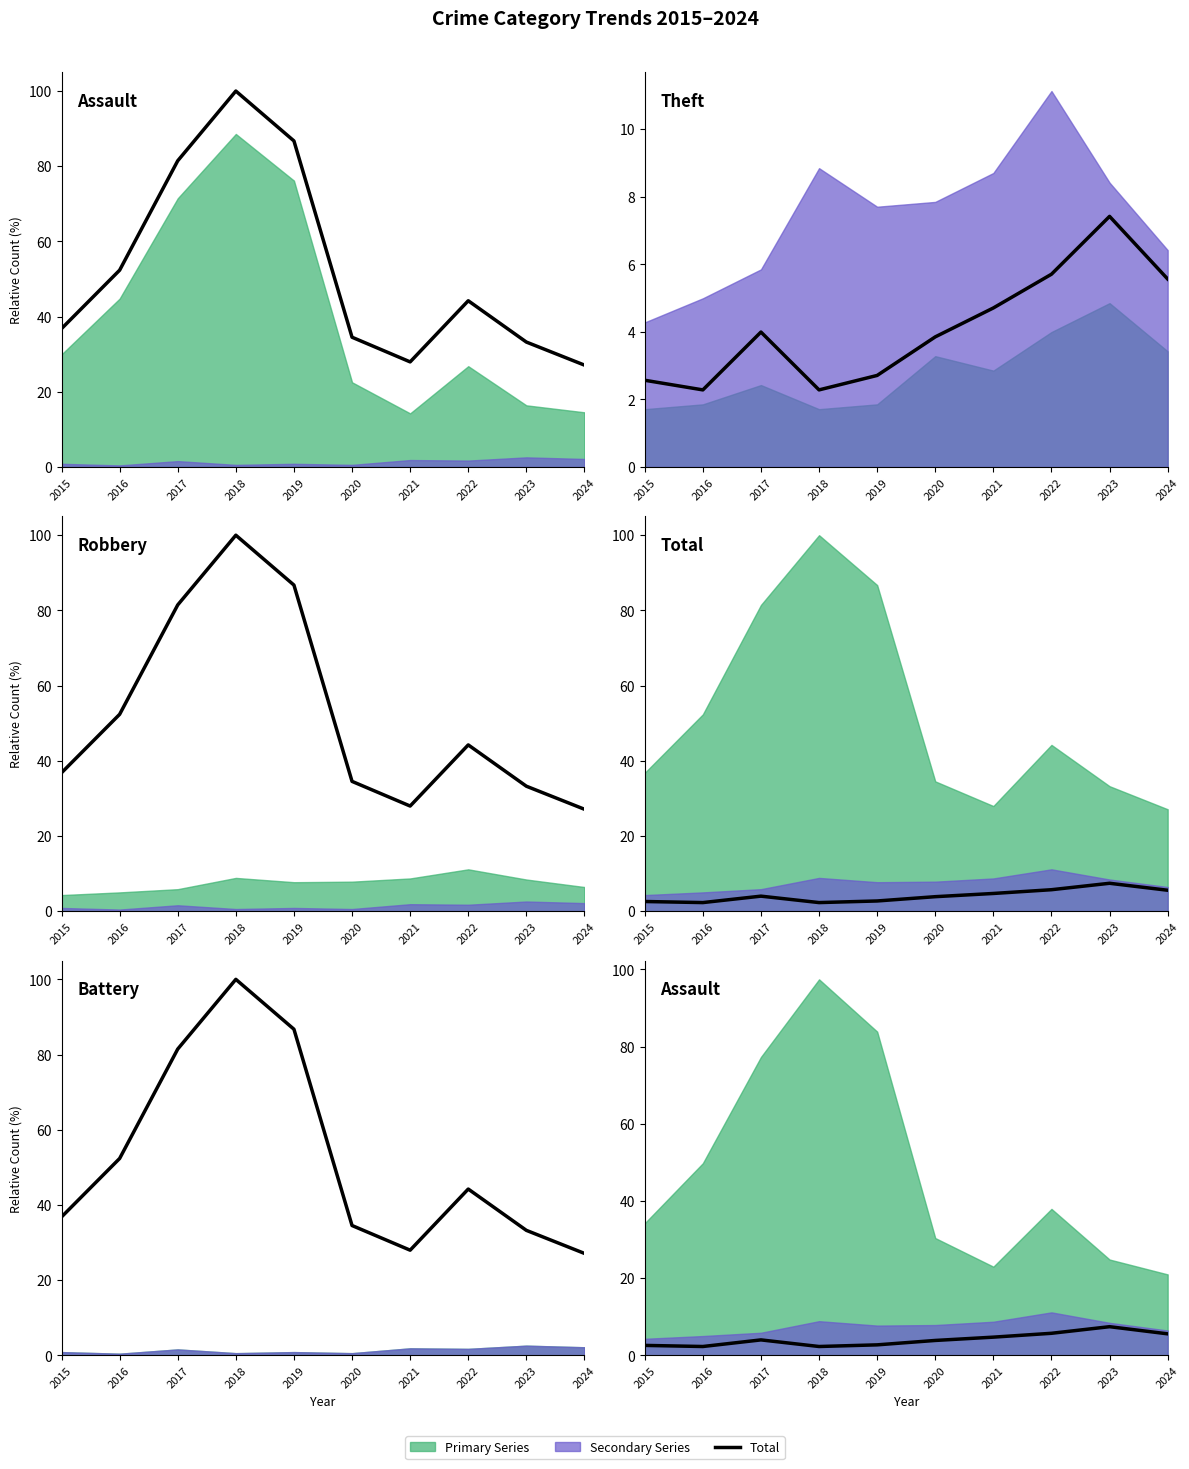

List the labels in order of value, largest first.

2023, 2022, 2024, 2021, 2017, 2020, 2019, 2015, 2016, 2018